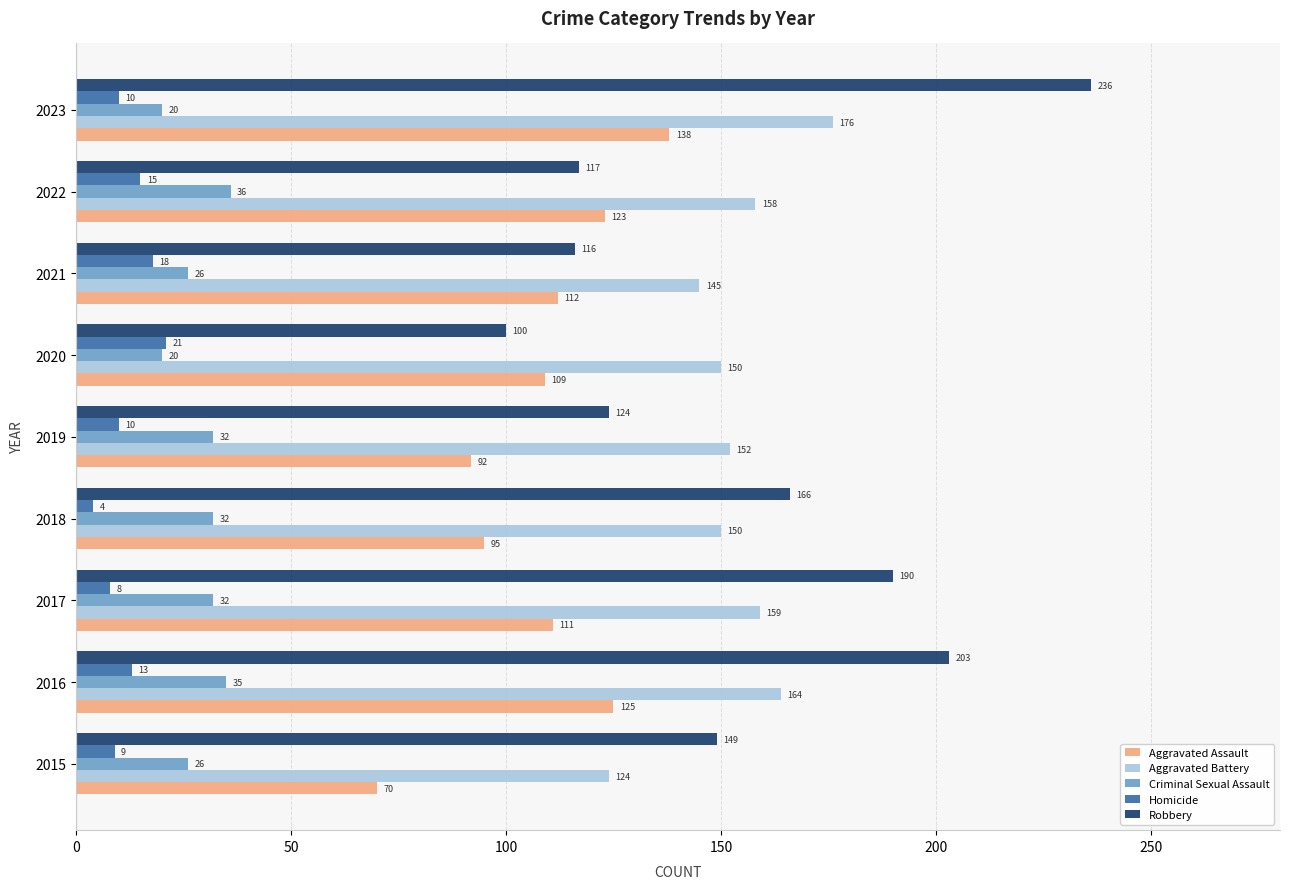

What is the difference between the Robbery values at 2023 and 2015?

87